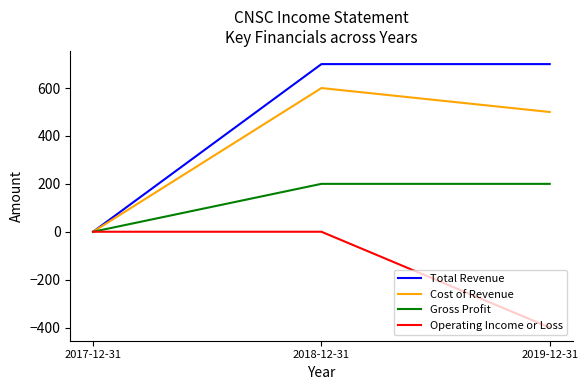

The value of Operating Income or Loss at 2018-12-31 is 0. True or false?

True